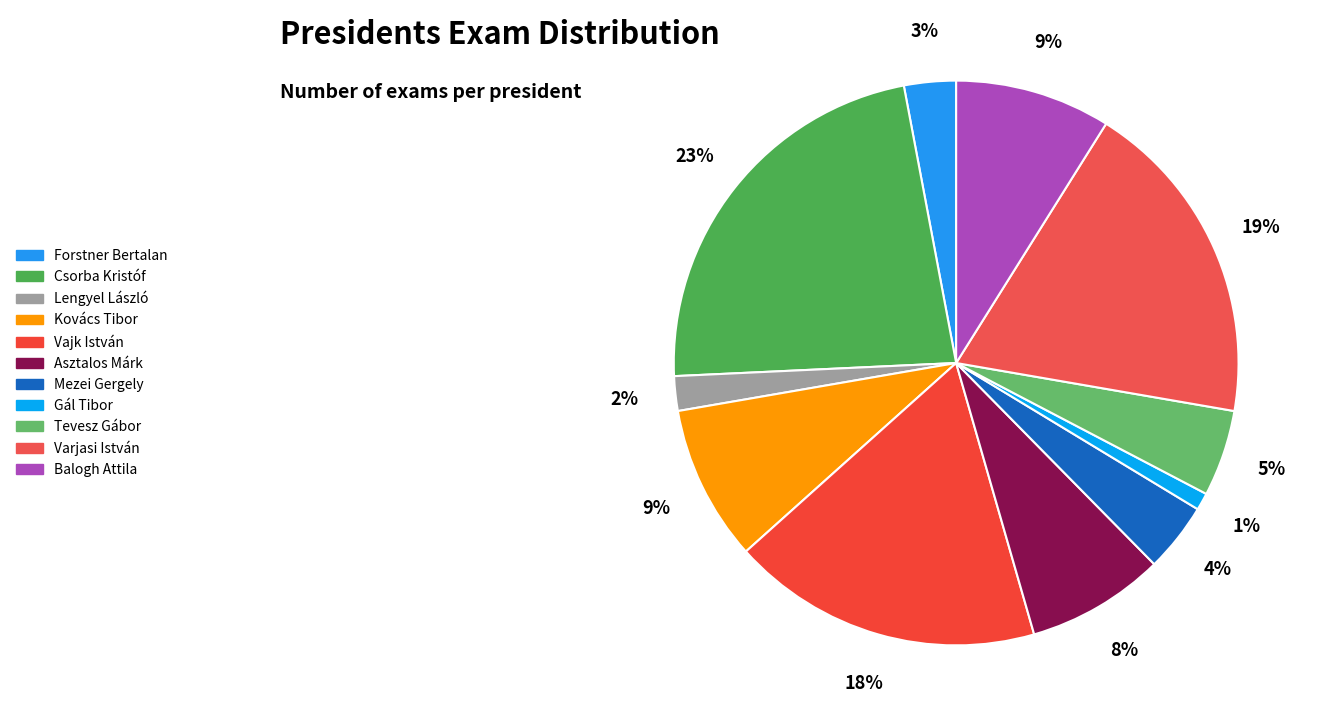

Does Varjasi István account for over 50% of the chart?

No